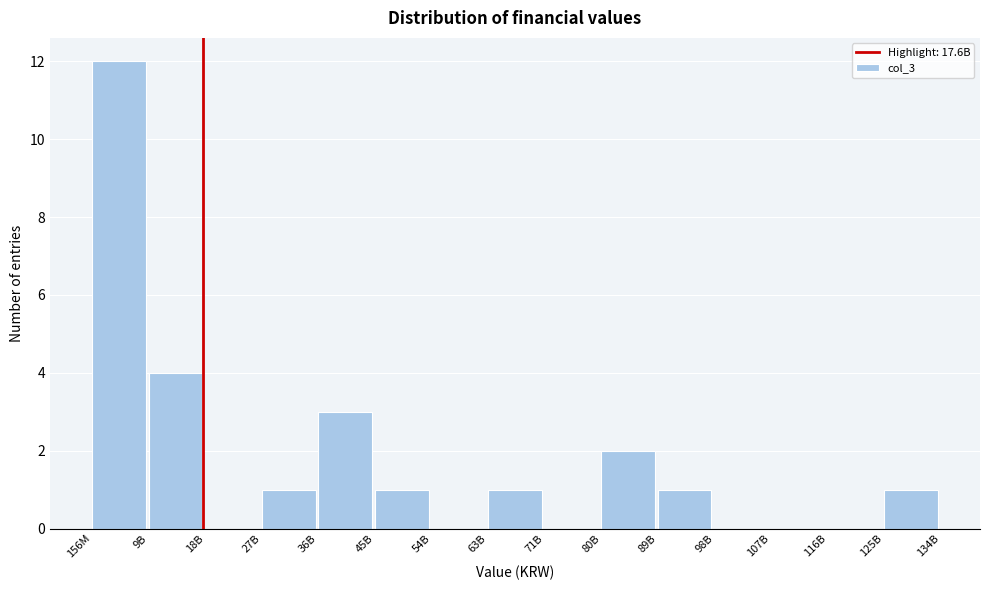

Reading left to right, transcribe all the data shown in this chart.

156M=12	9B=4	18B=0	27B=1	36B=3	45B=1	54B=0	63B=1	71B=0	80B=2	89B=1	98B=0	107B=0	116B=0	125B=1